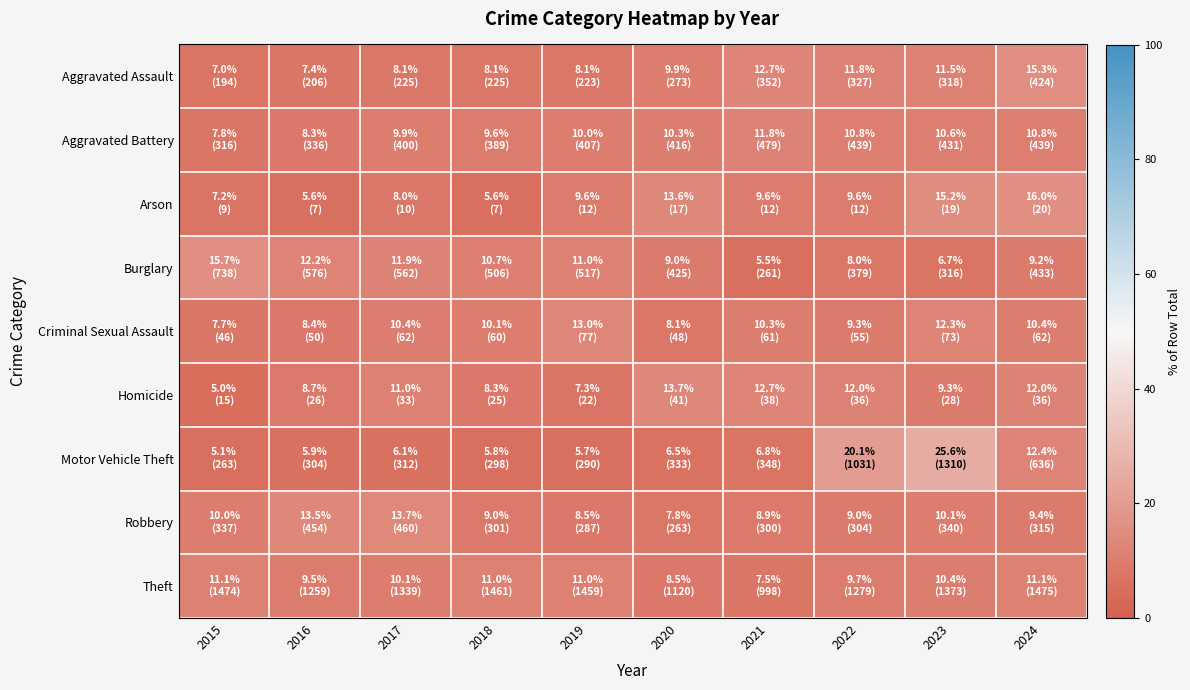

Rank the series by their maximum value, from highest to lowest.

Motor Vehicle Theft, Arson, Burglary, Aggravated Assault, Robbery, Homicide, Criminal Sexual Assault, Aggravated Battery, Theft